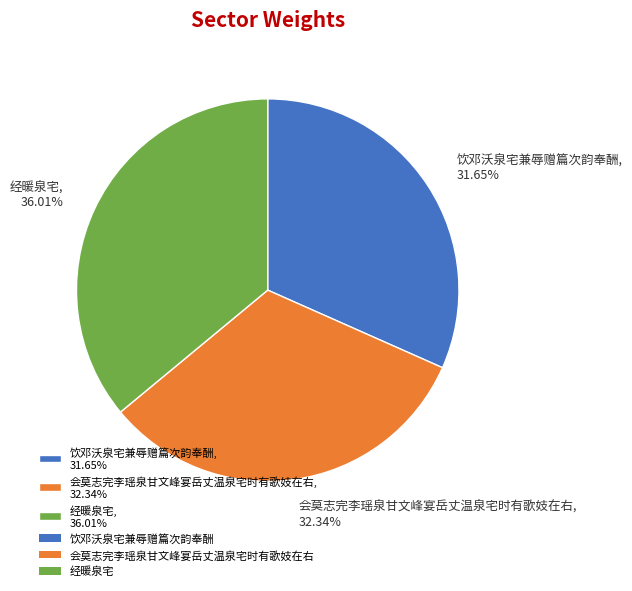

To the nearest percent, what percentage of the pie is 饮邓沃泉宅兼辱赠篇次韵奉酬?

32%